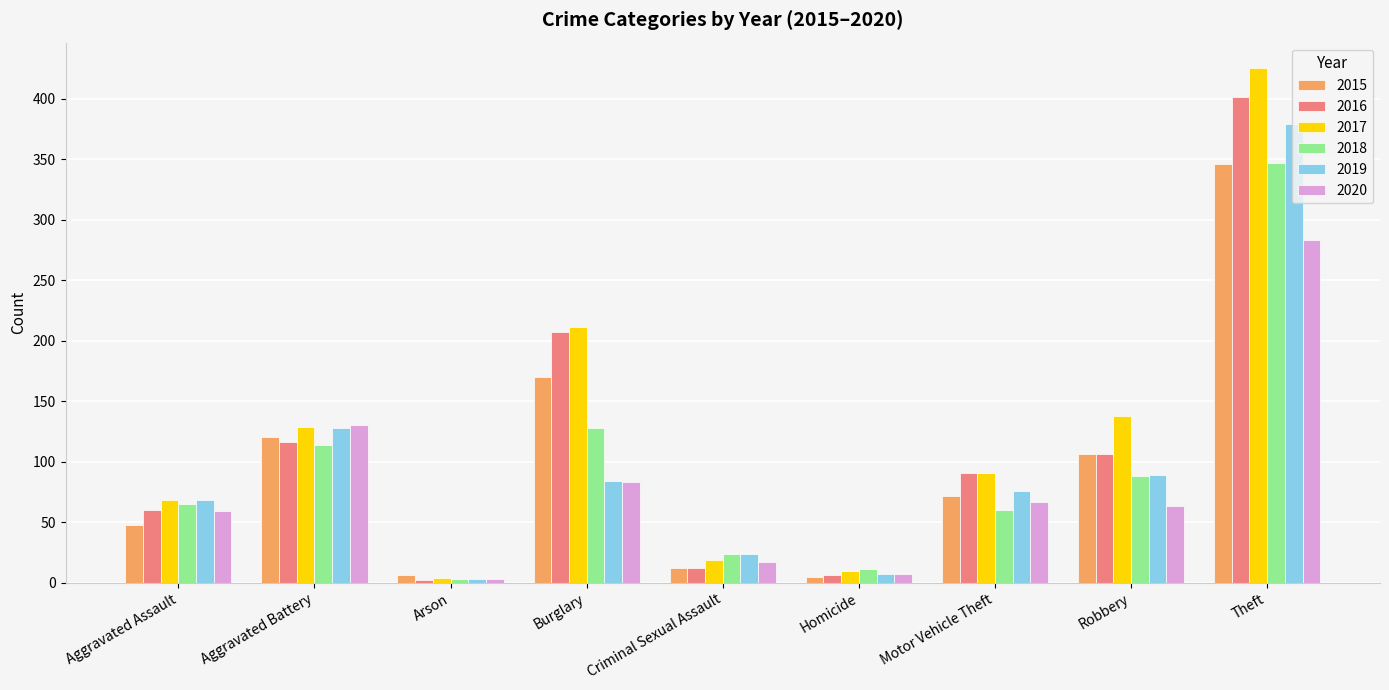

Is the value of 2017 at Criminal Sexual Assault greater than the value of 2020 at Arson?

Yes